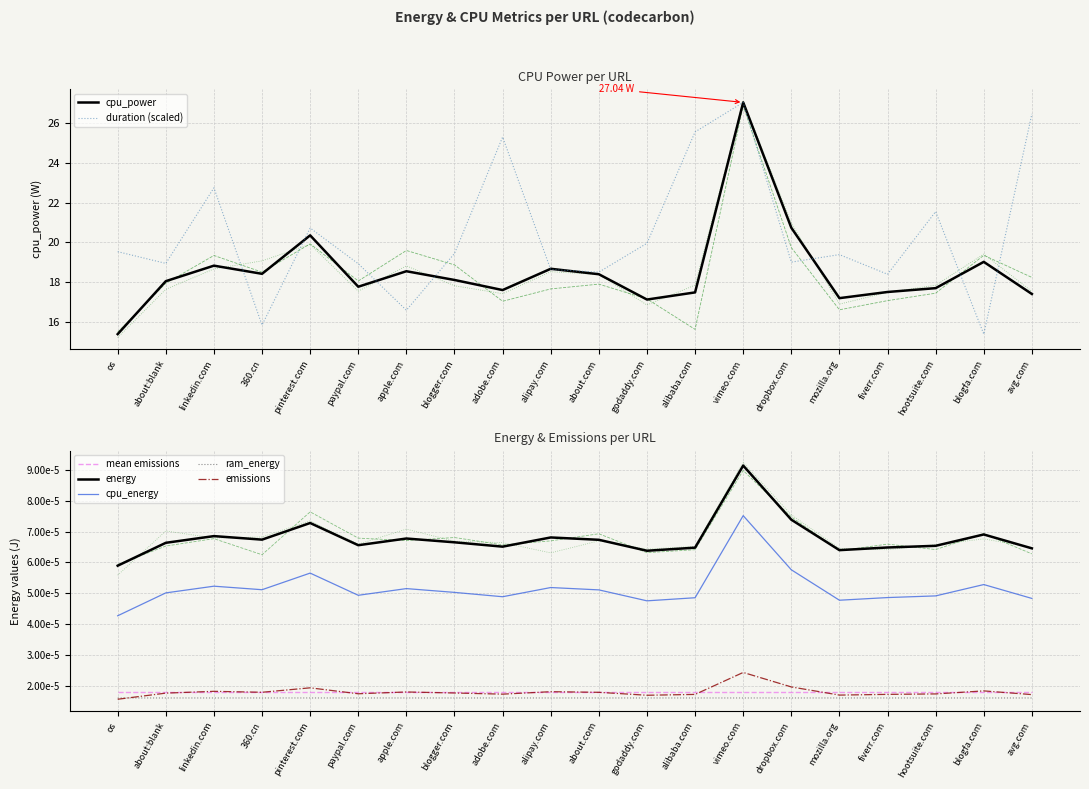

At which label is cpu_energy closest to 0?

os